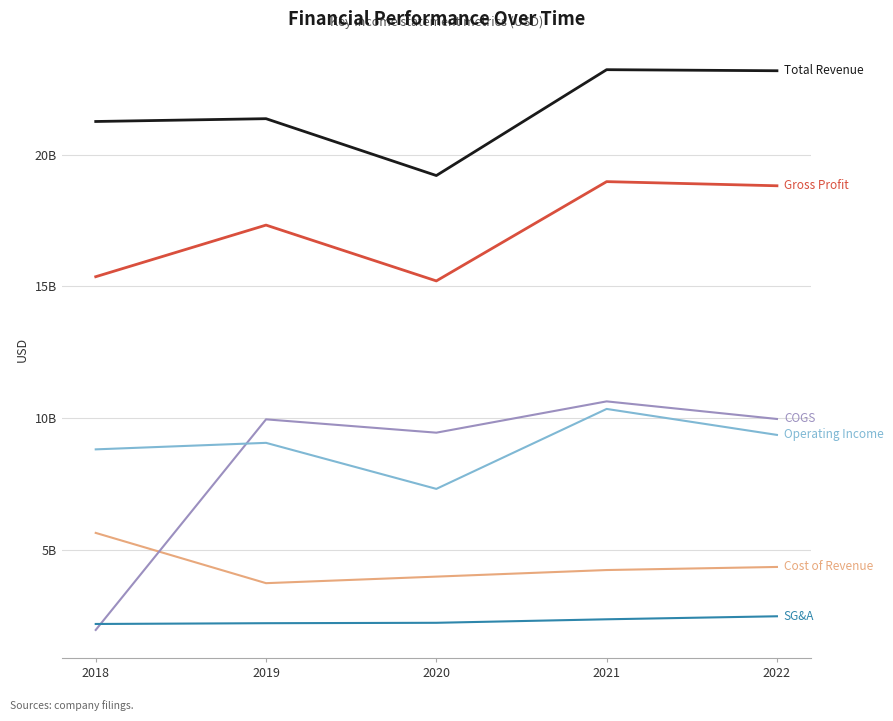

Is this an area chart (filled region under the line)?

No